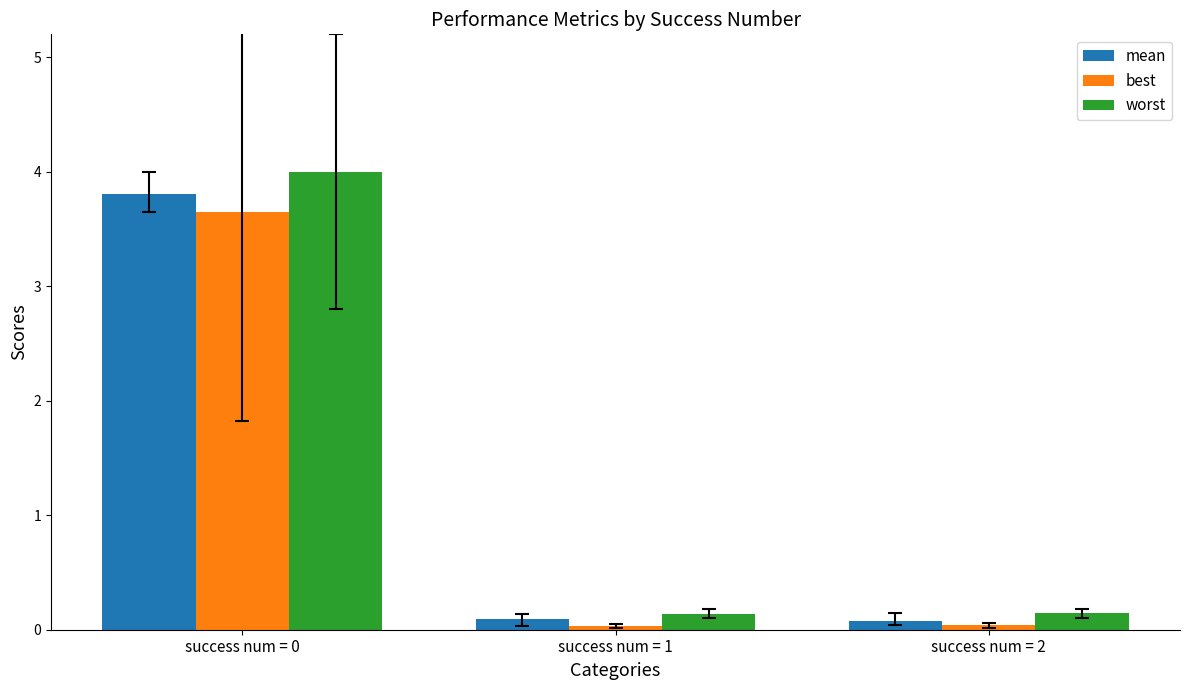

How many bars are there in each group?

3